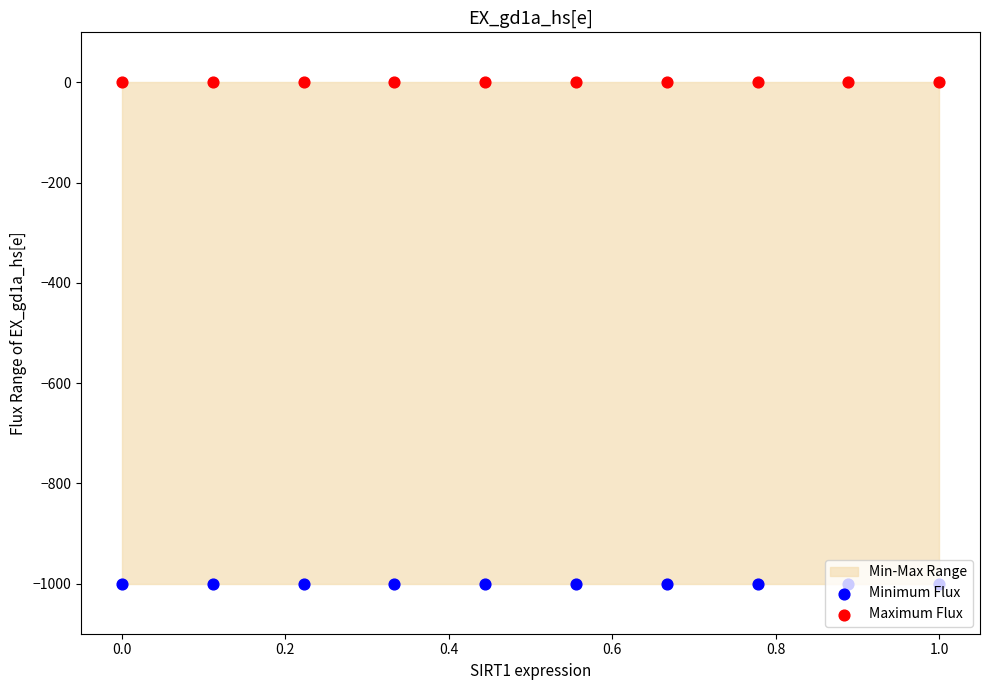

Which series contains the highest Y value?

Maximum Flux